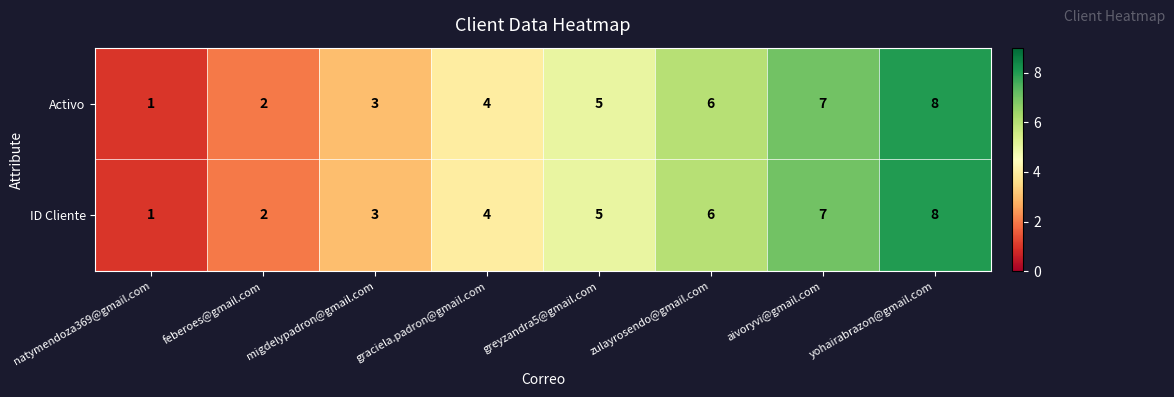

Which category has the highest value across all series?

yohairabrazon@gmail.com